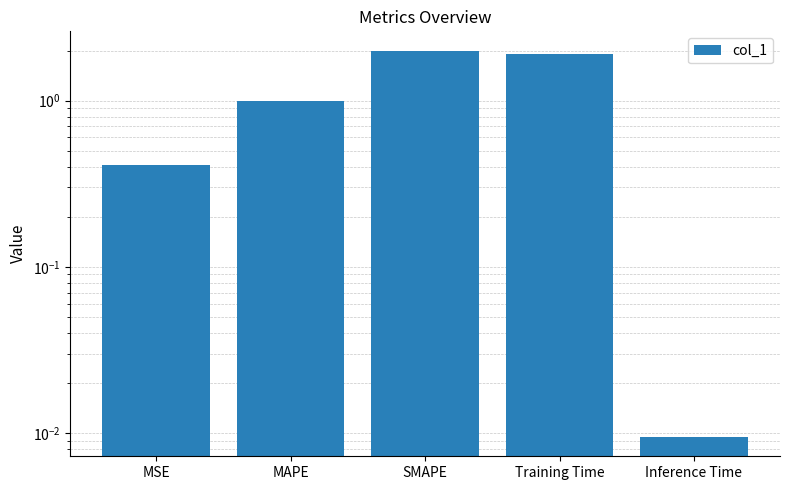

How many bars are there in total?

5